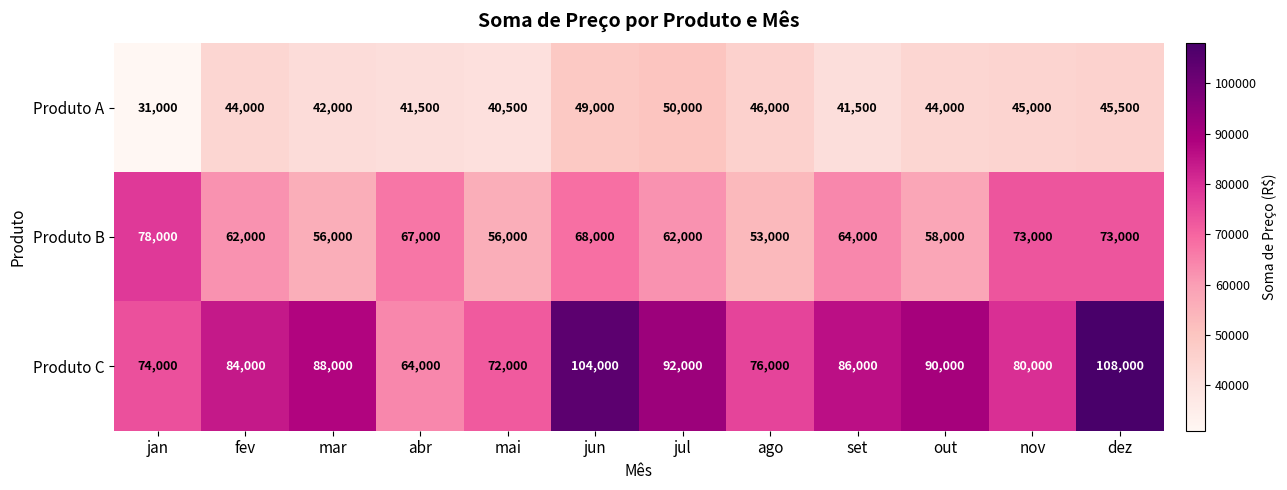

Rank the series at nov from lowest to highest value.

Produto A, Produto B, Produto C